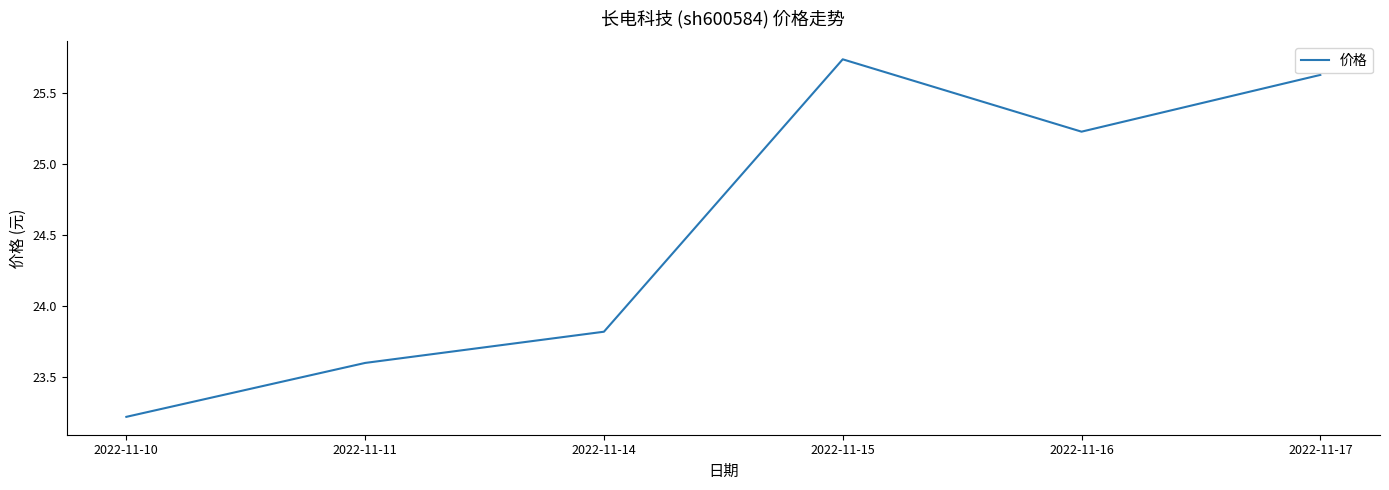

Where is the data nearest to the value 24?

2022-11-14